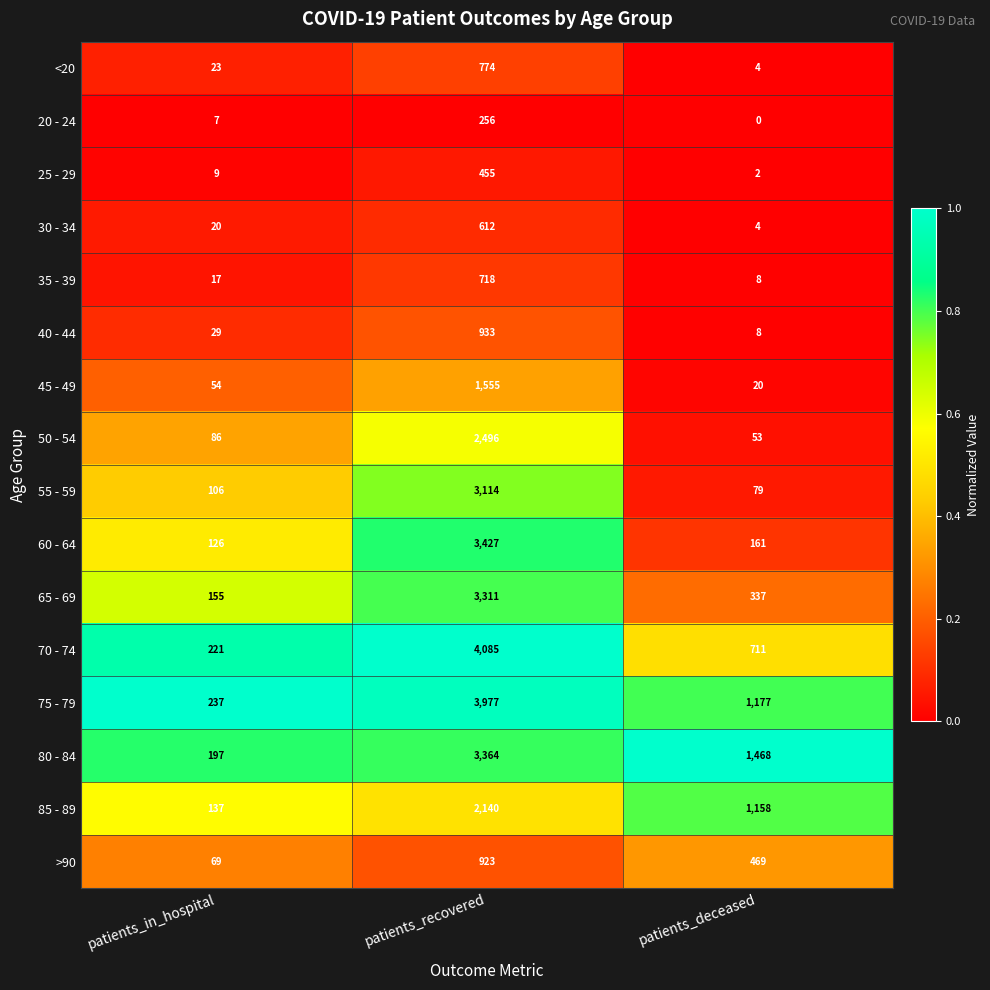

What is the maximum value shown in the chart?

4085